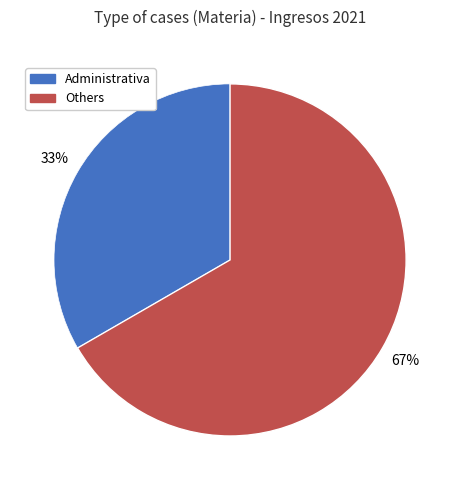

To the nearest percent, what is the combined percentage of Administrativa and Others?

100%